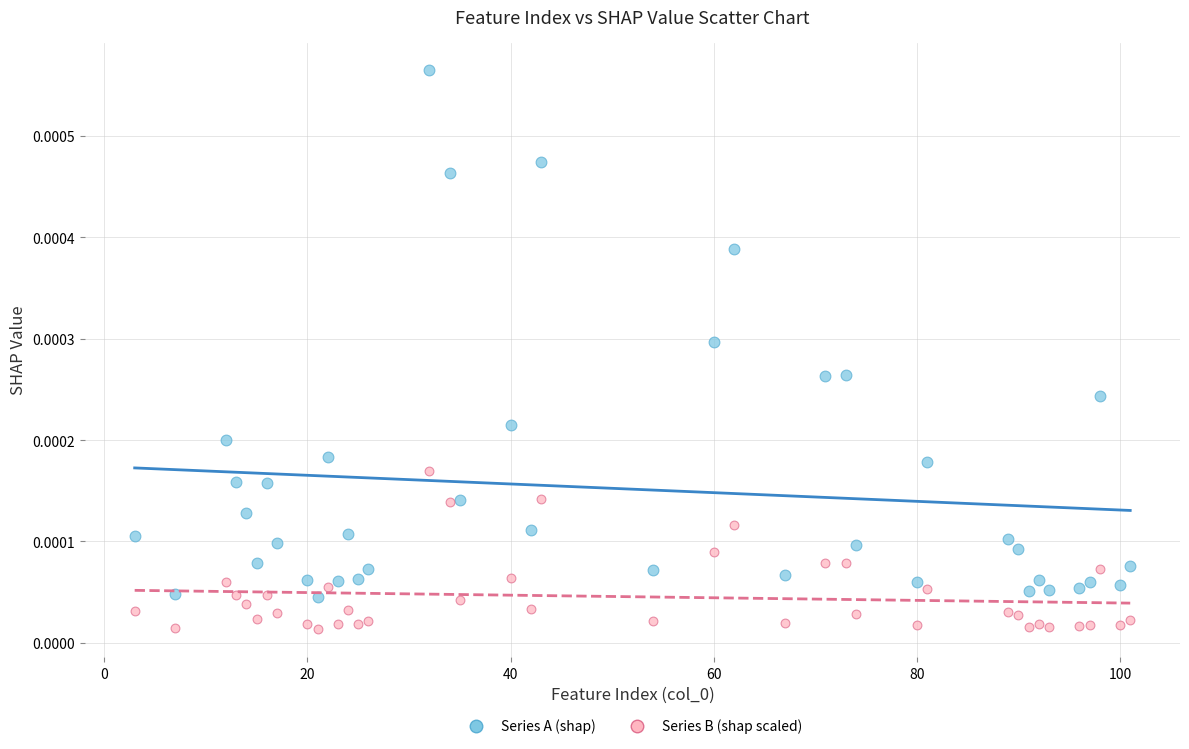

Which series has the widest spread of Y values?

Series A (shap)